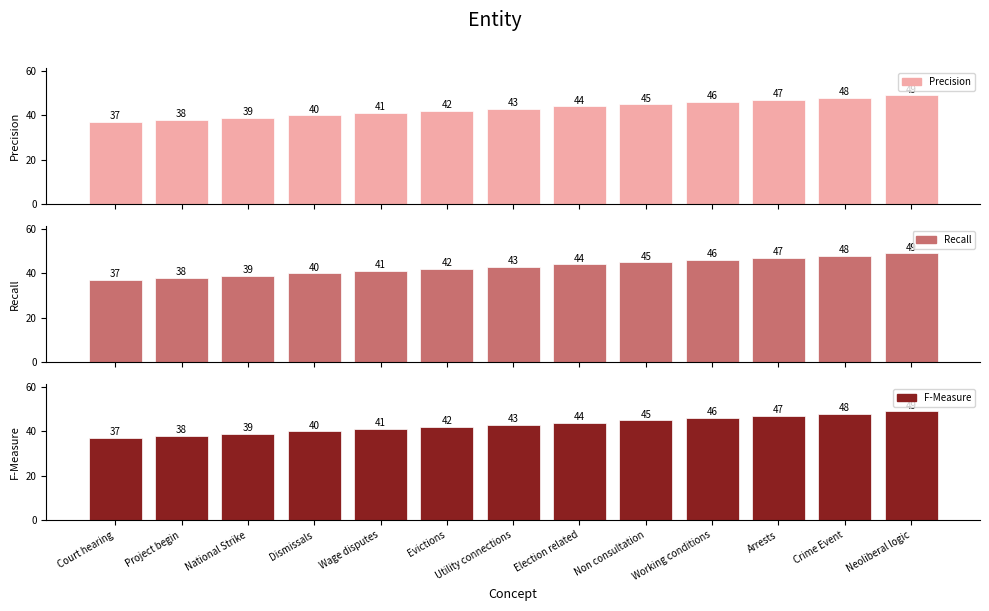

What is the smallest value displayed?

37